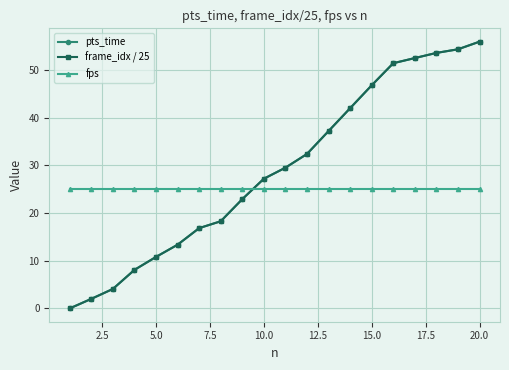

Does the chart have visible grid lines?

Yes